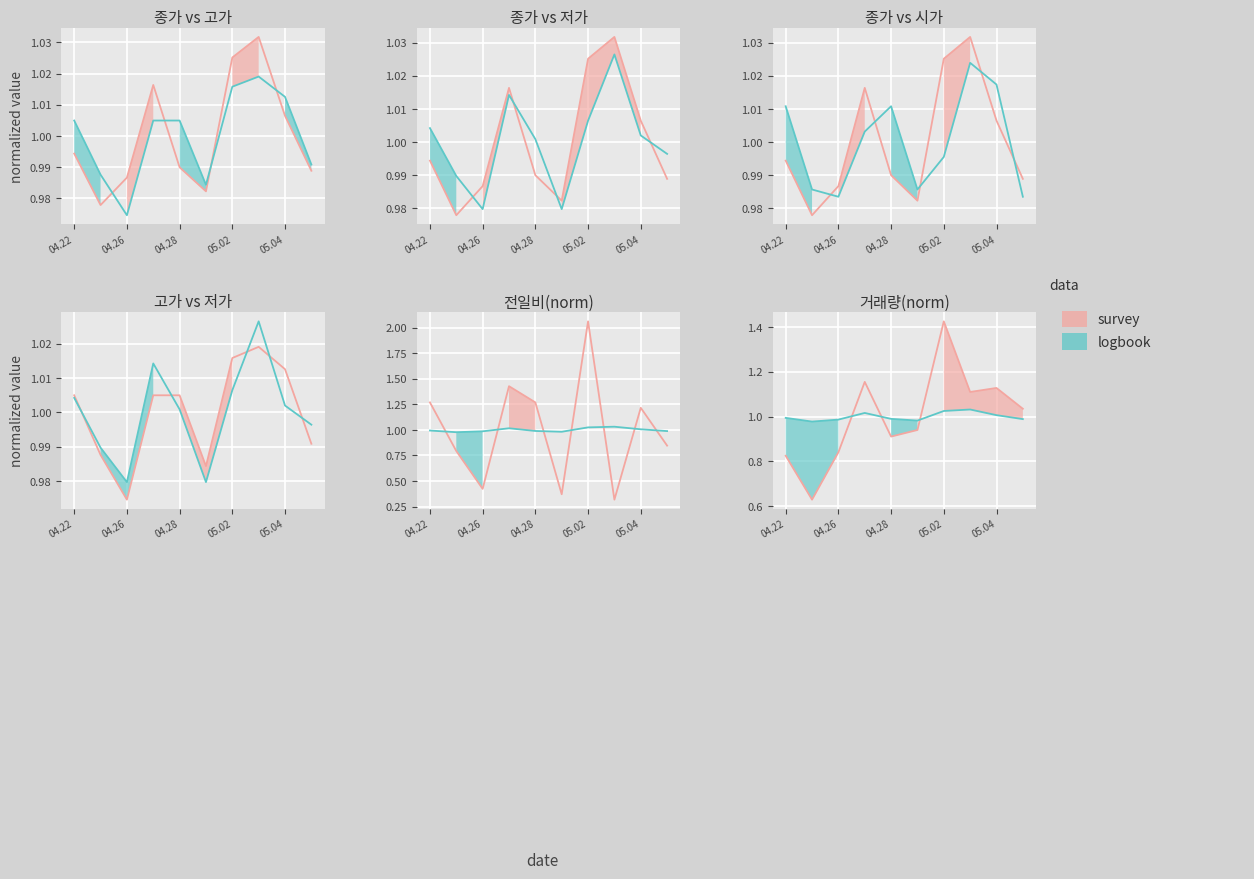

What is the sum of the logbook values at 9 and 04.26?

2.0